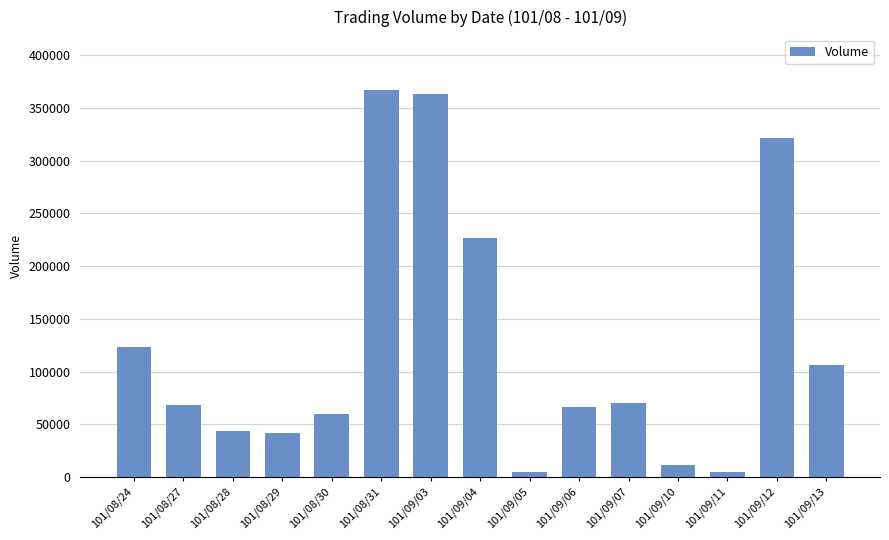

What is the maximum value shown in the chart?

367000